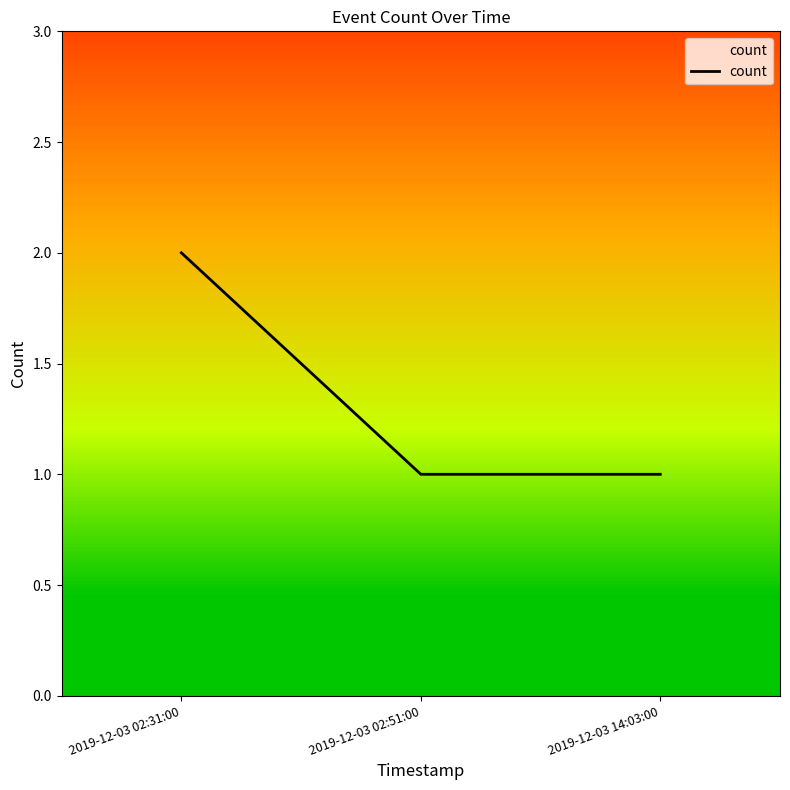

Reading left to right, extract all data points from this chart.

2	1	1